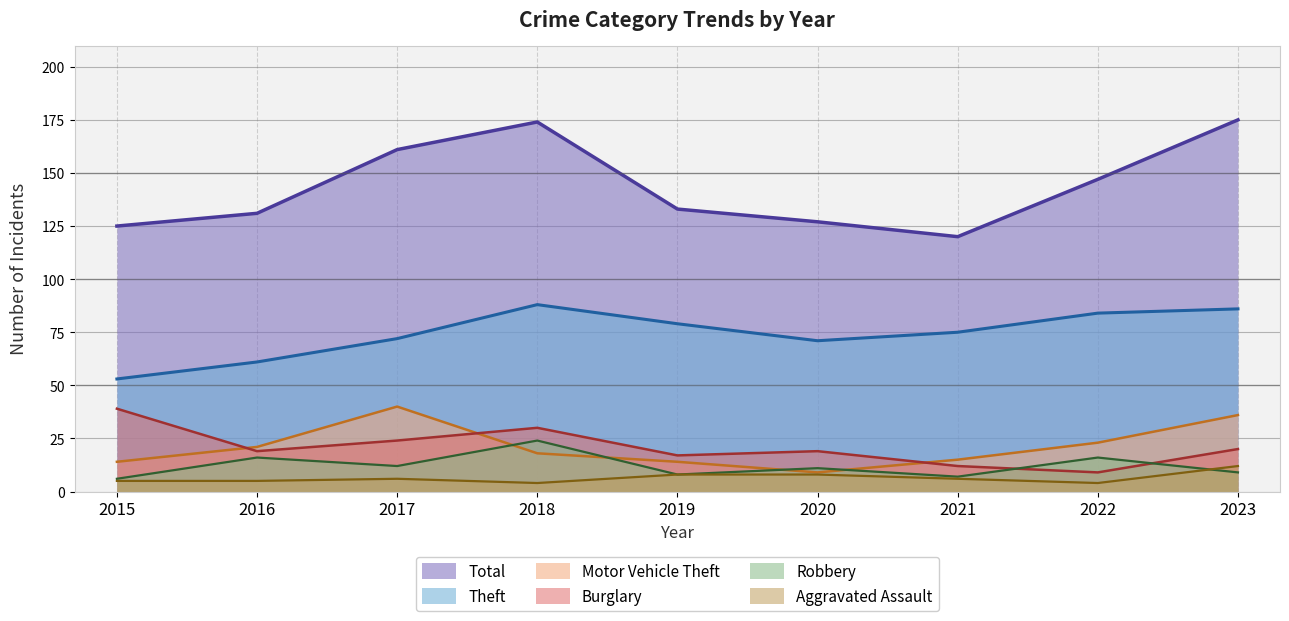

At which category does Motor Vehicle Theft reach its first local valley?

2020